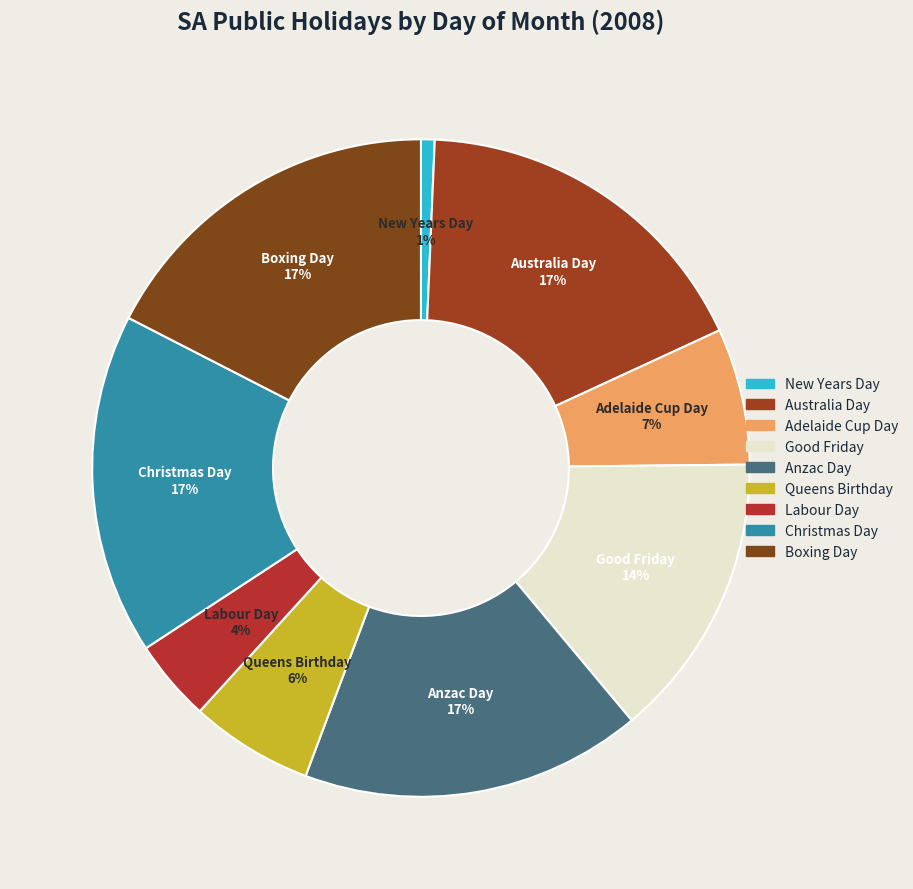

What percentage is the Adelaide Cup Day slice, to the nearest percent?

7%